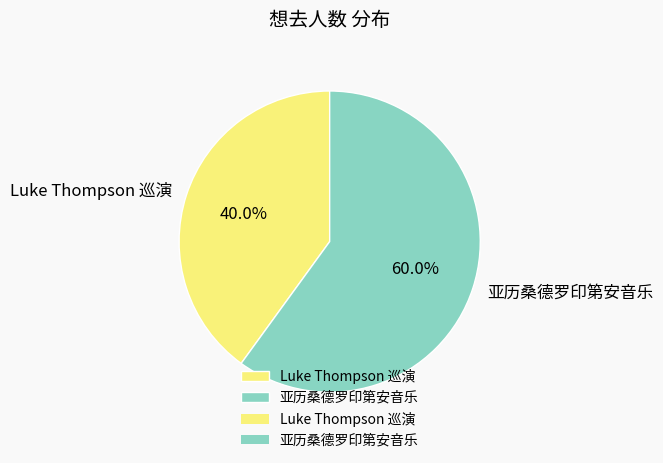

Is there any slice that represents more than half of the pie?

Yes